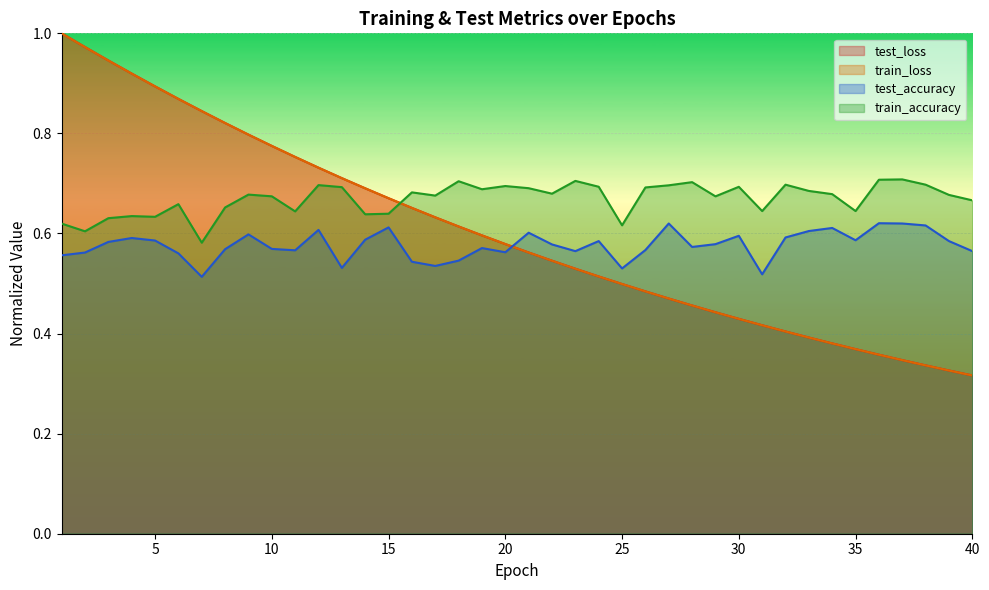

What is the spread (max minus min) of values at 13?

0.2